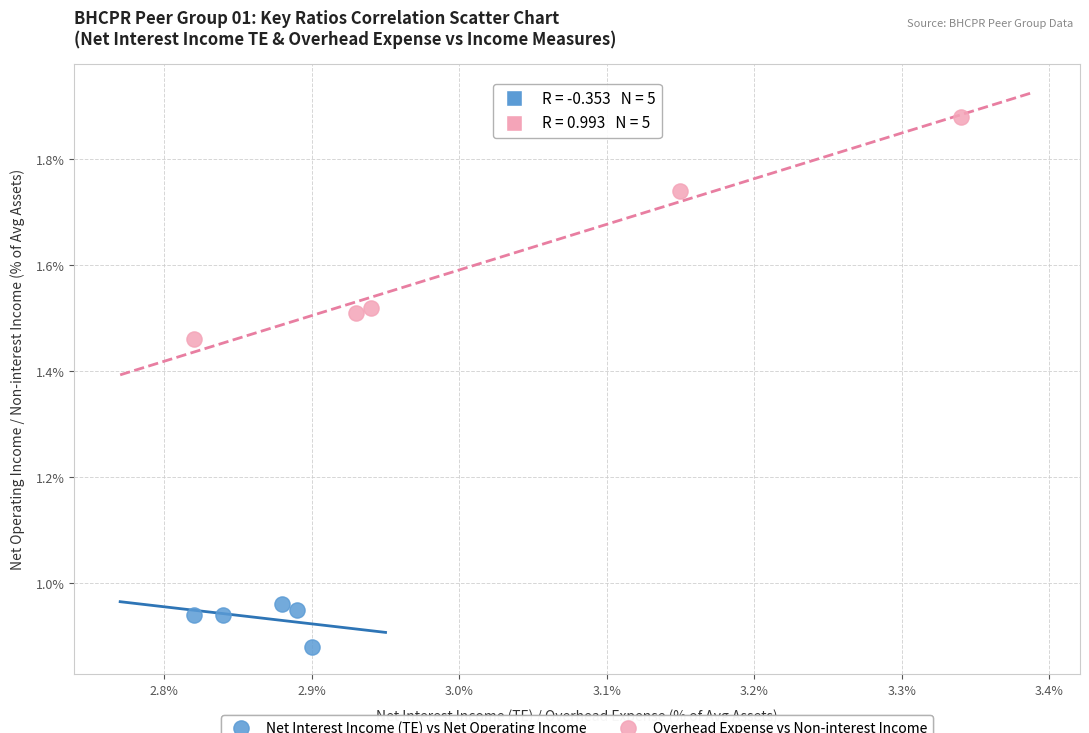

Which series reaches the minimum Y coordinate?

Net Interest Income (TE) vs Net Operating Income